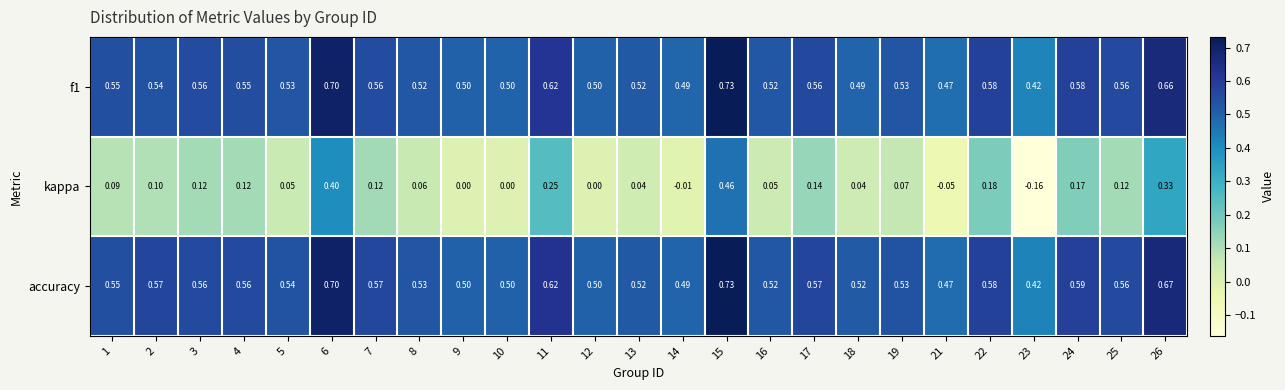

Count the number of data series in this chart.

3